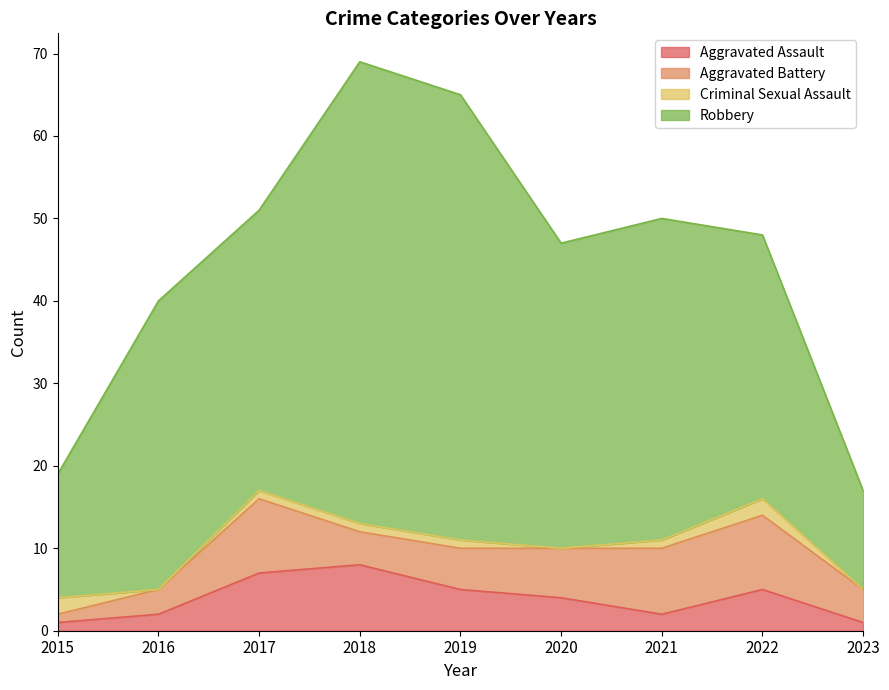

Does the chart display data point markers on the line(s)?

No